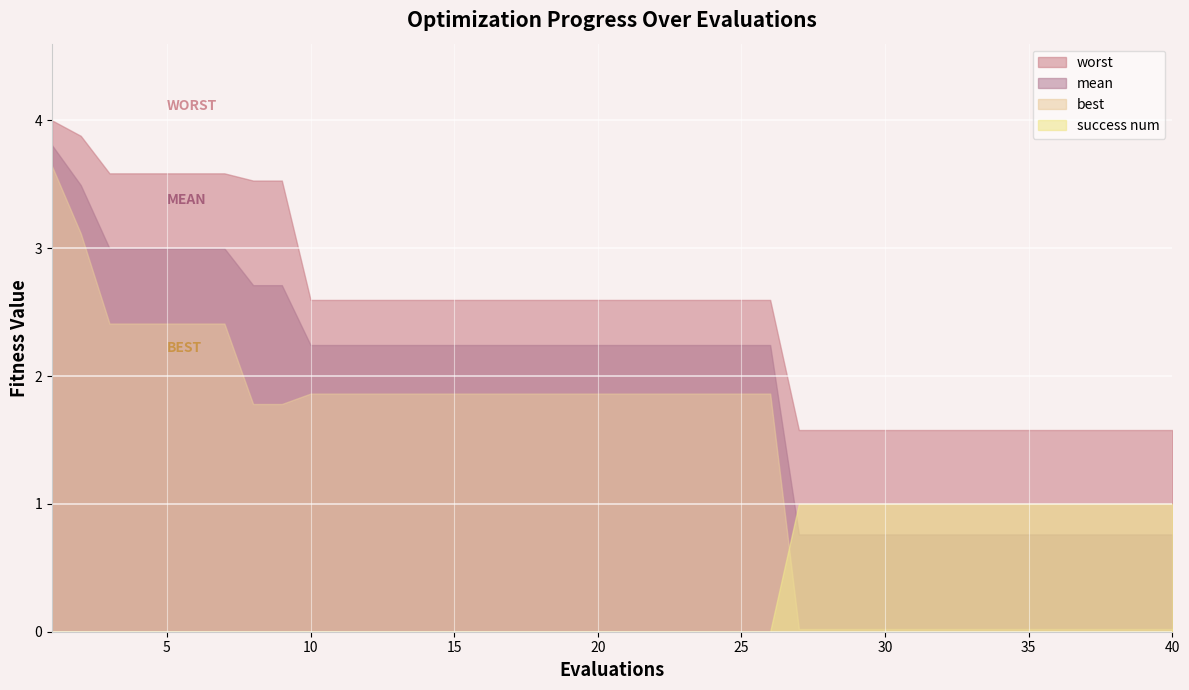

How many lines are shown in the chart?

4